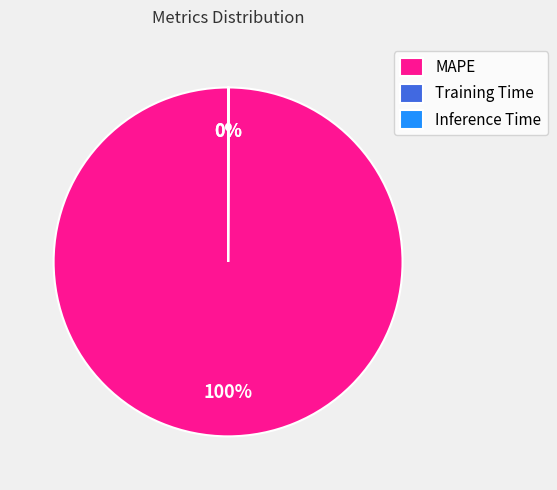

Which slice represents more than half of the pie?

MAPE